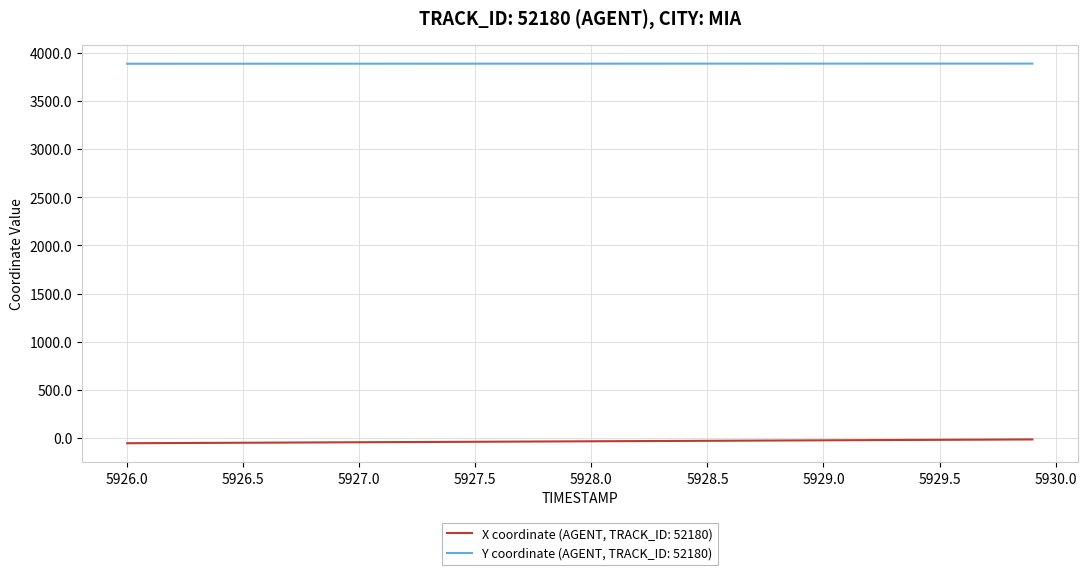

What is the highest value of the Y coordinate (AGENT, TRACK_ID: 52180) series?

3889.6